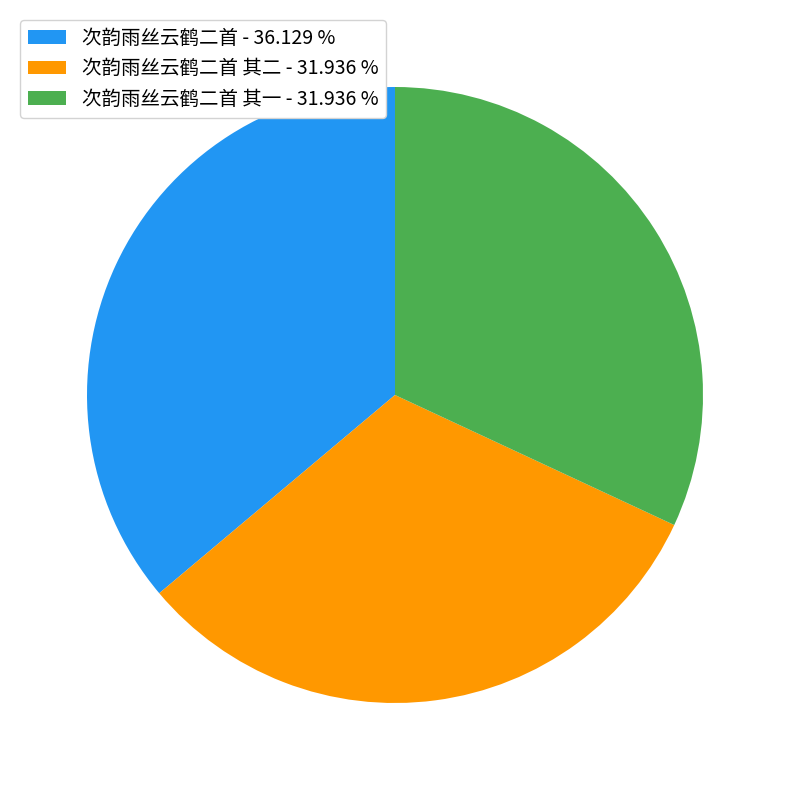

Which category has the biggest portion of the pie?

次韵雨丝云鹤二首 - 36.129 %